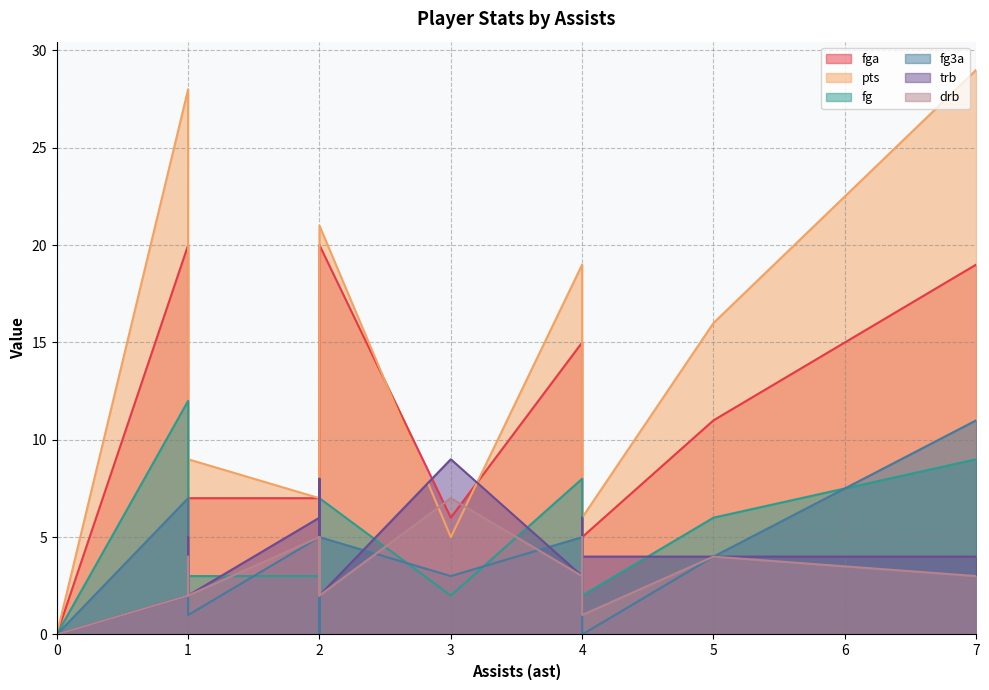

How many interior local peaks does the fg series have?

3